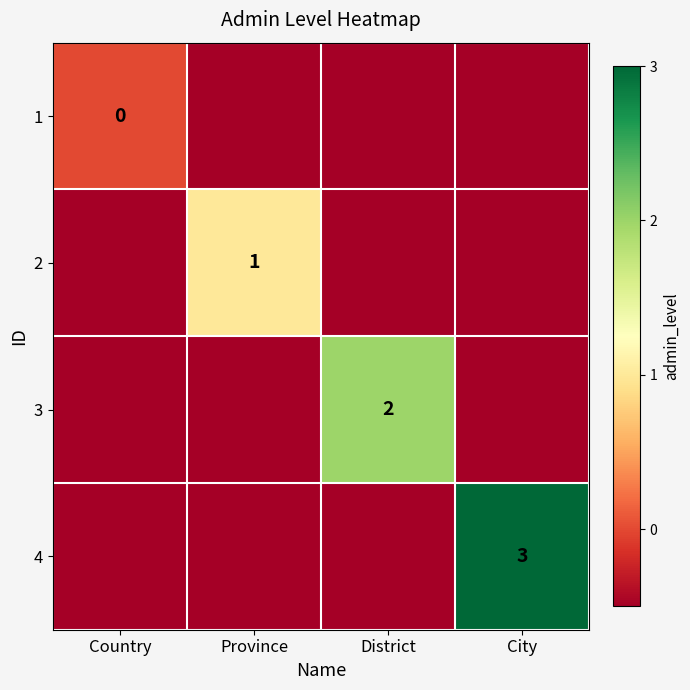

The 4 series shows 3.0 at City. True or false?

True